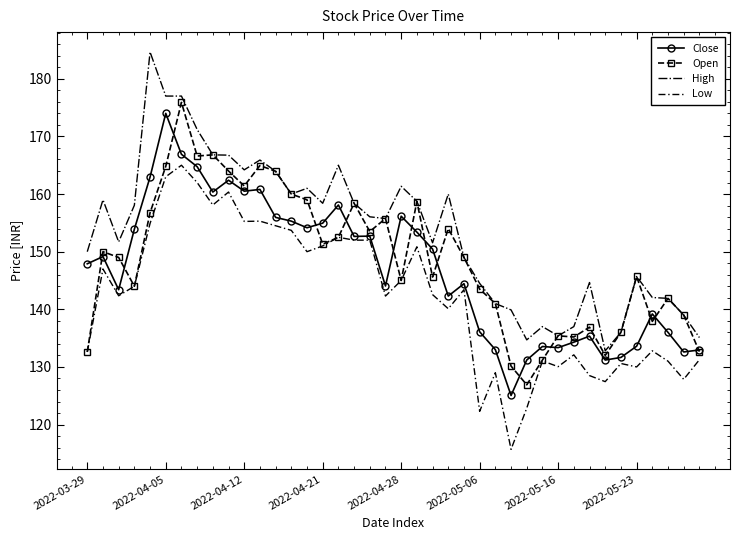

What is the greatest value displayed?

184.7